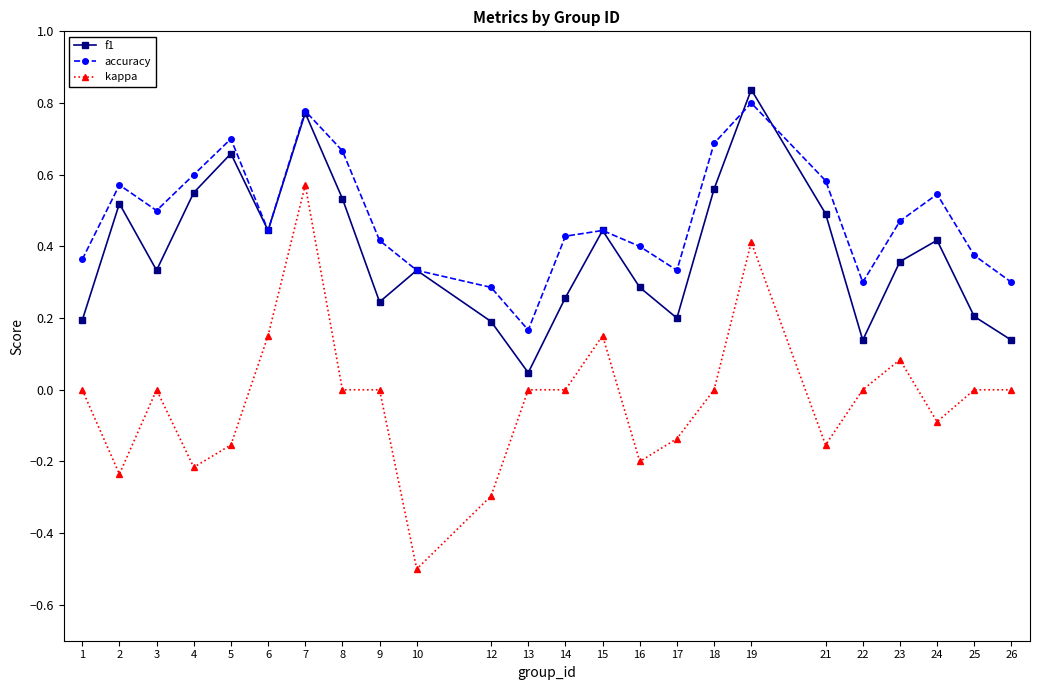

List the series in order of their overall mean, lowest first.

kappa, f1, accuracy